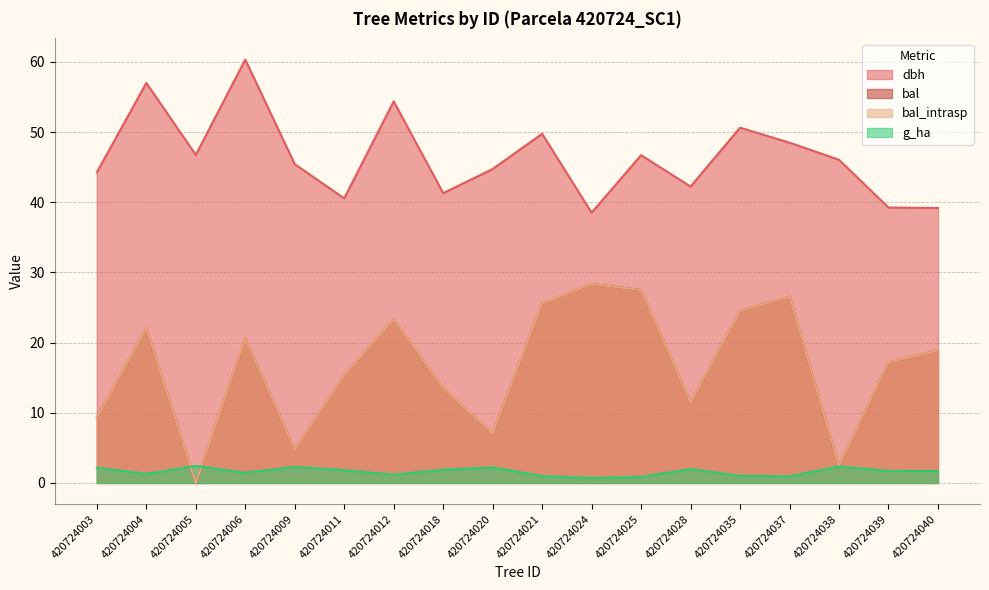

What are all the series names shown in the legend?

dbh, bal, bal_intrasp, g_ha